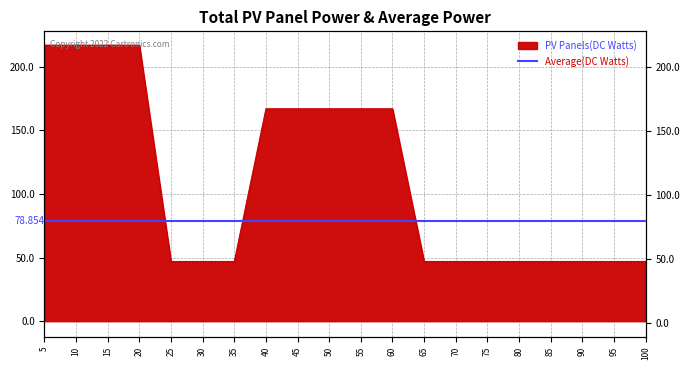

What is the value of the 16th point from the left?

47